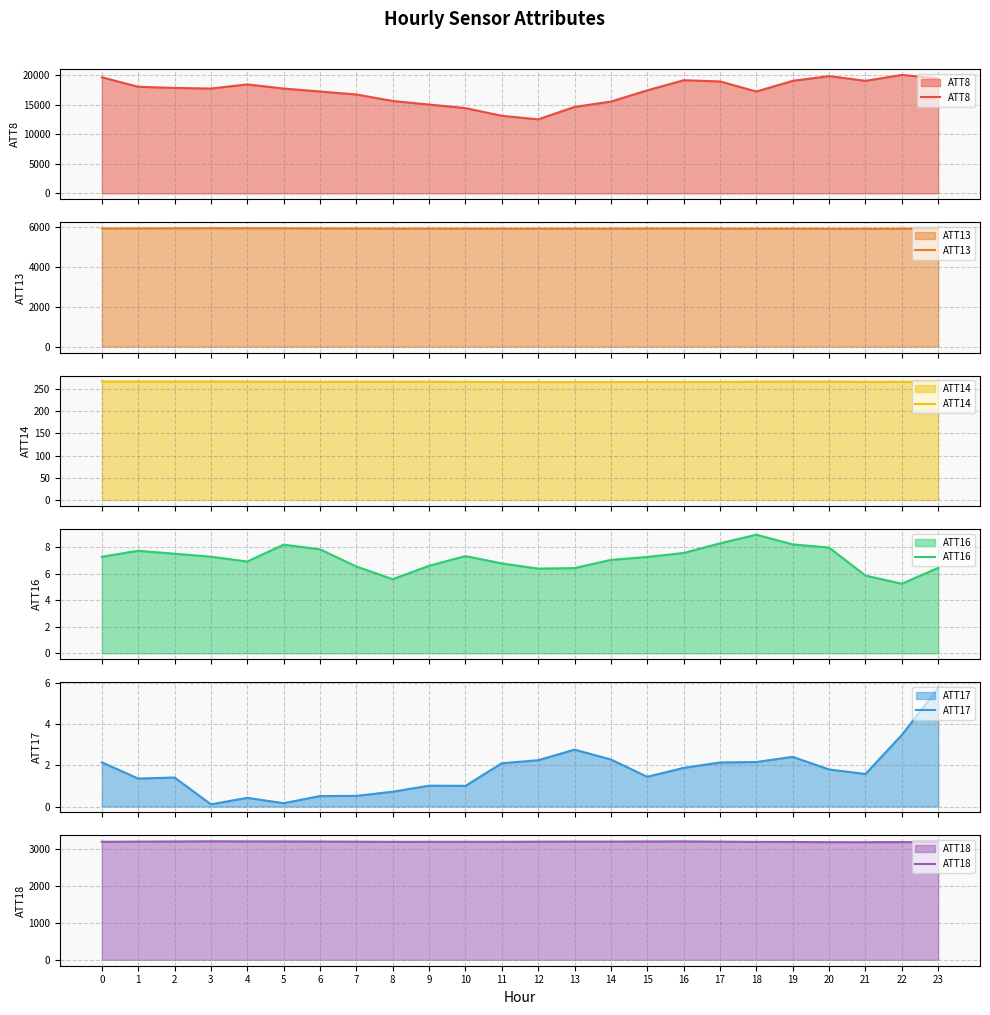

True or false: ATT14 and ATT17 intersect in this chart.

False